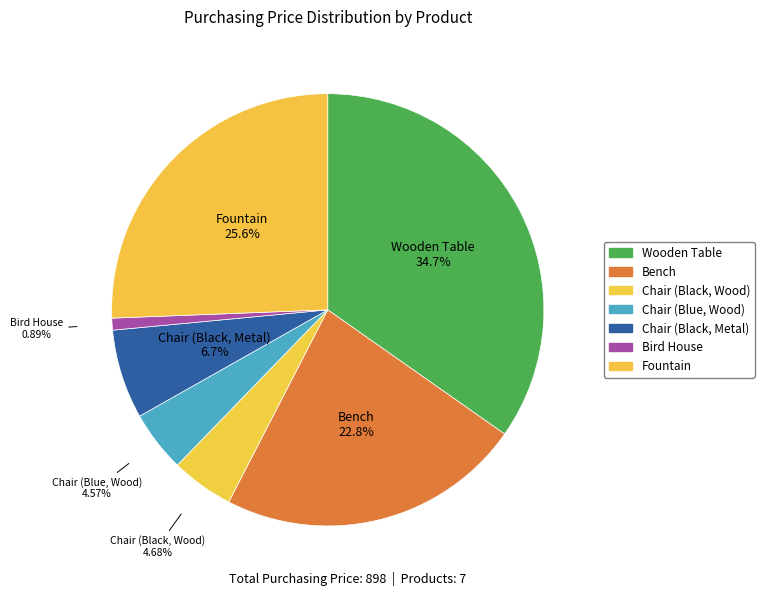

How many slices are in this pie chart?

7